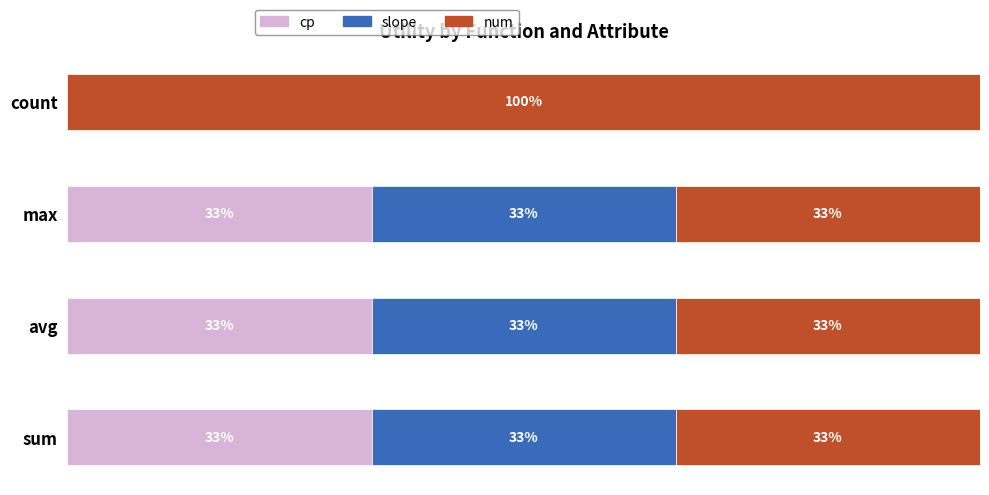

What are all the series names shown in the legend?

cp, slope, num